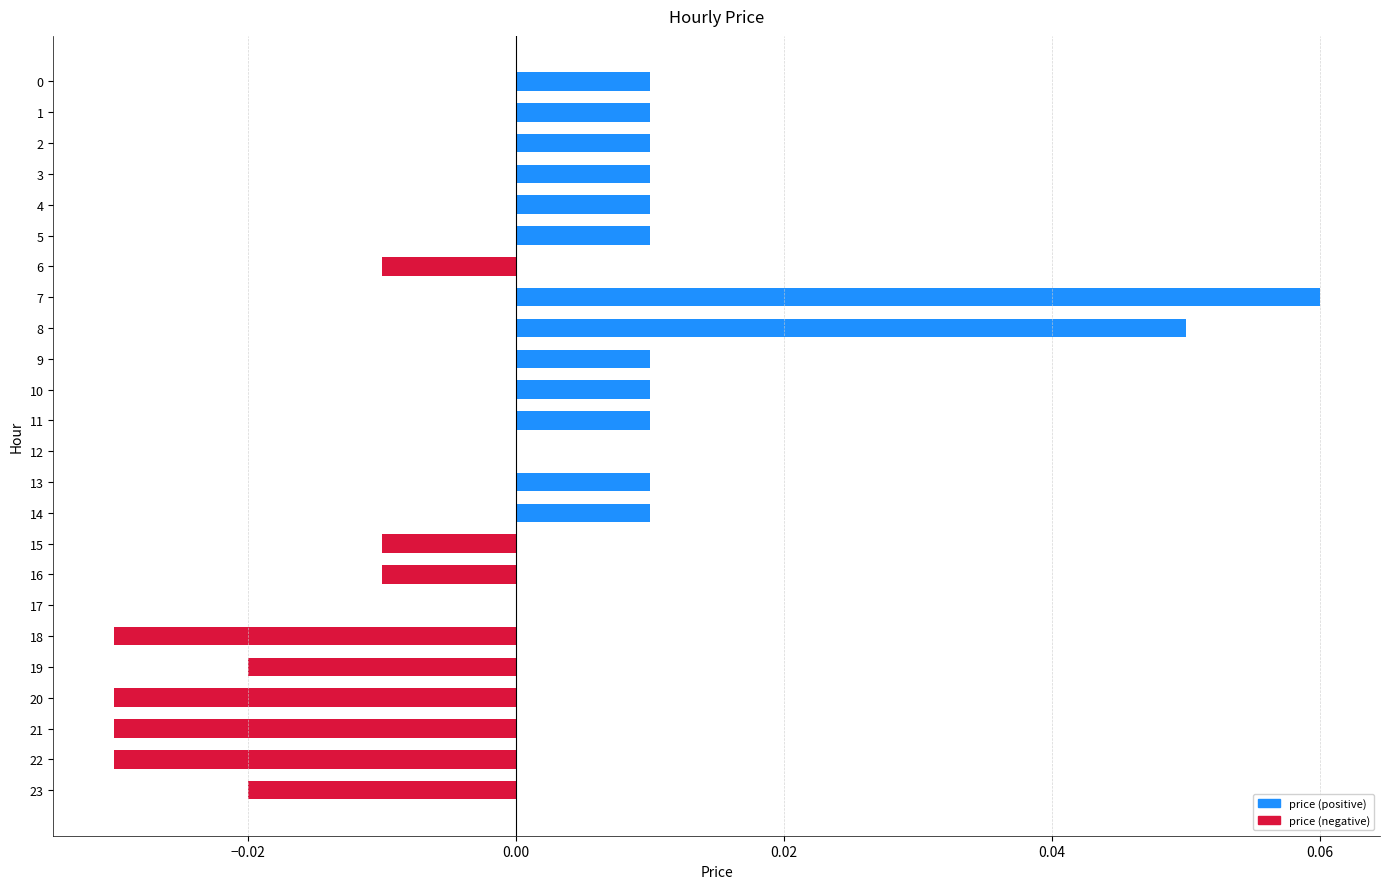

The chart shows a value of 0.0 at 4. True or false?

True